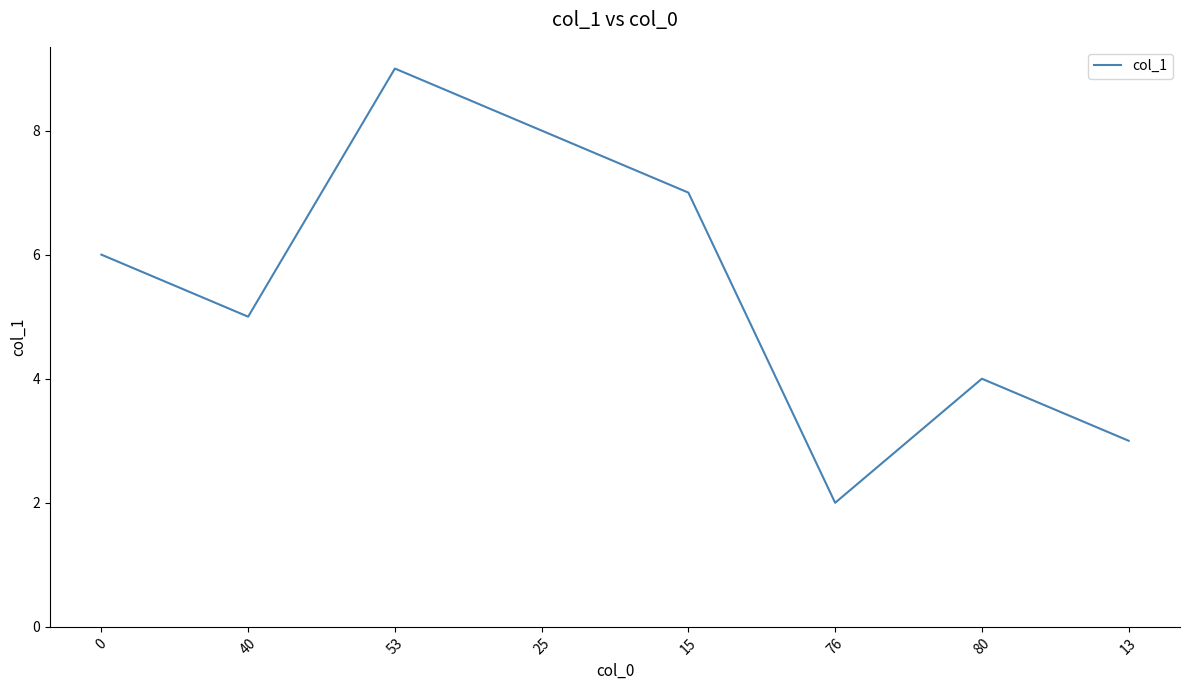

At which category does the data reach its first local peak?

53